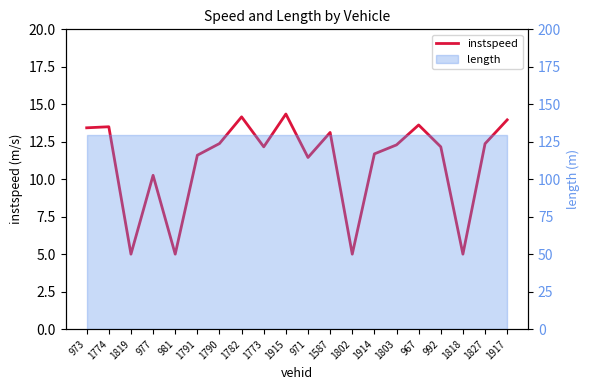

What is the change in value from 1819 to 967?

+8.6